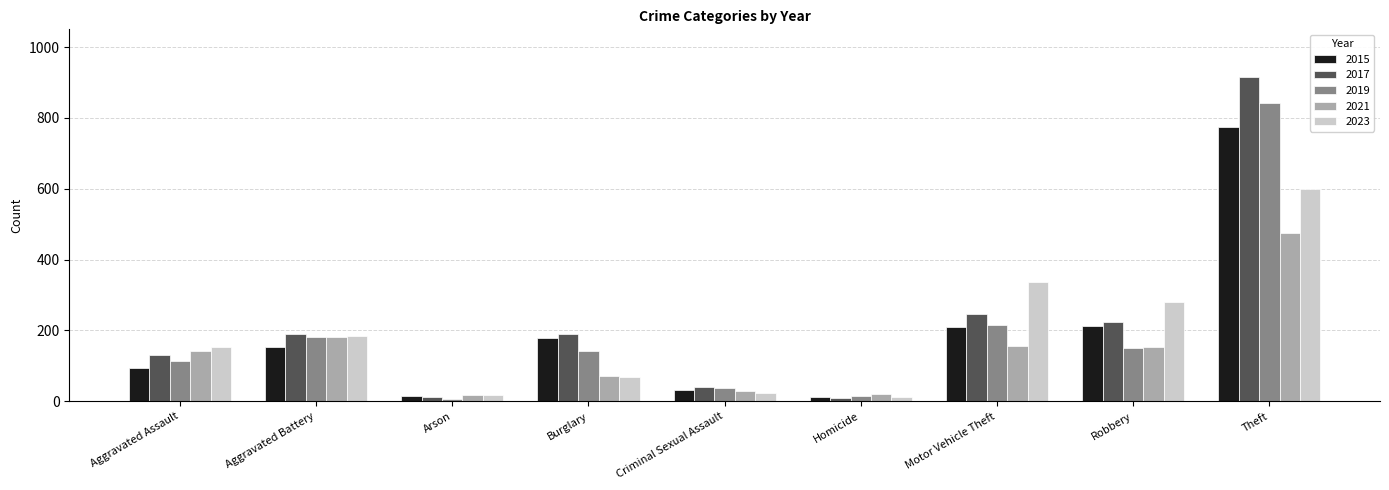

List the series in order of their peak value, lowest first.

2021, 2023, 2015, 2019, 2017